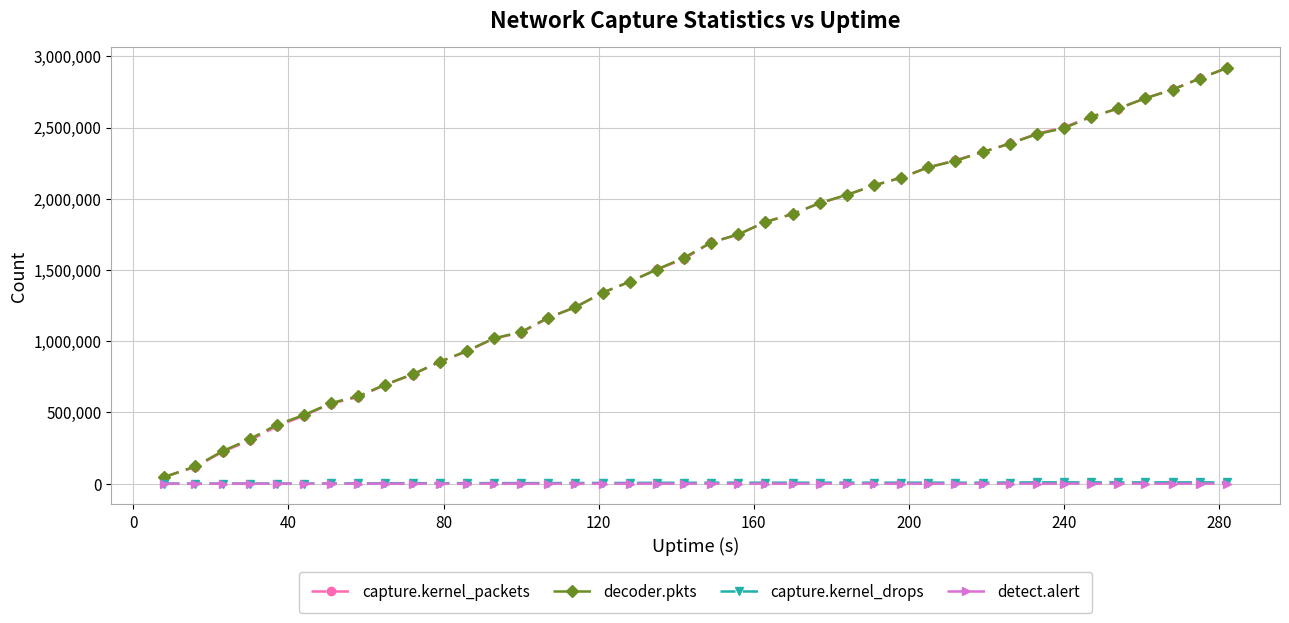

What is the maximum value shown in the chart?

2919201